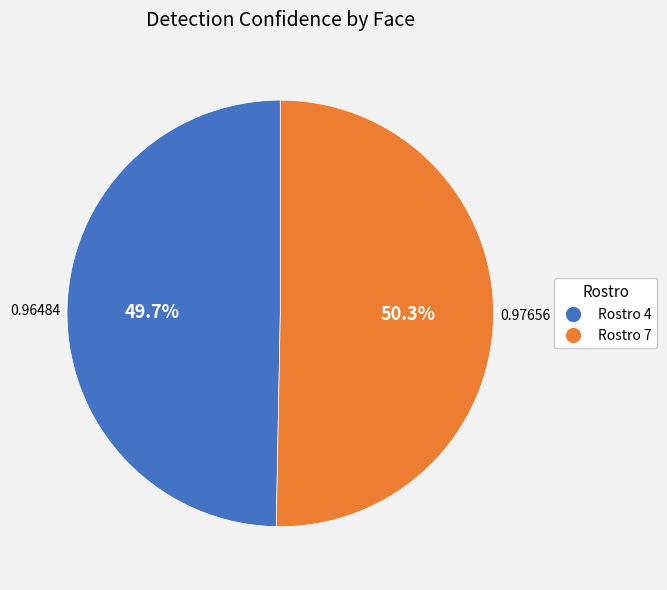

How many segments does this pie chart have?

2